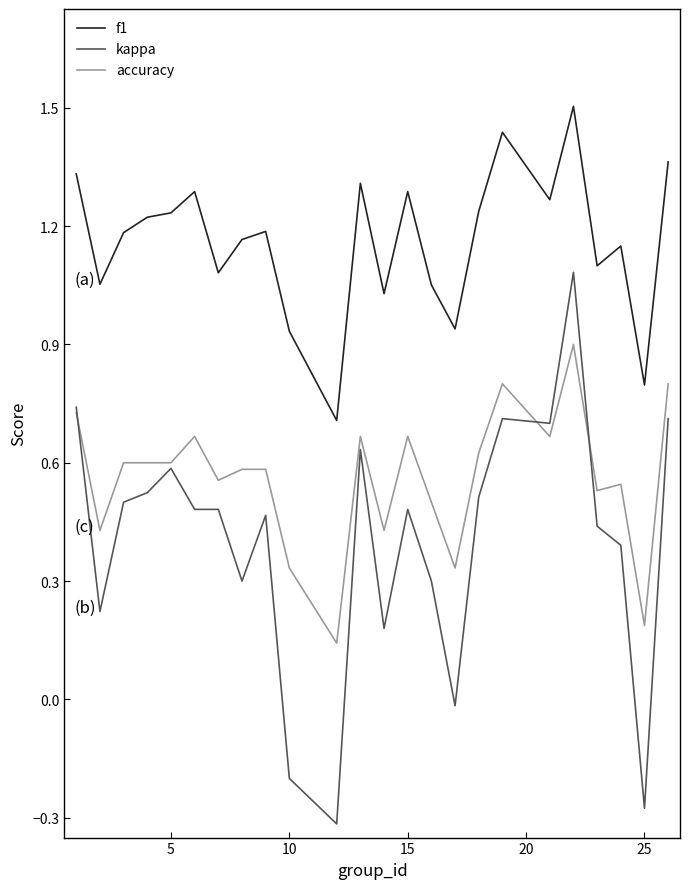

Which series has the largest total across all categories?

f1